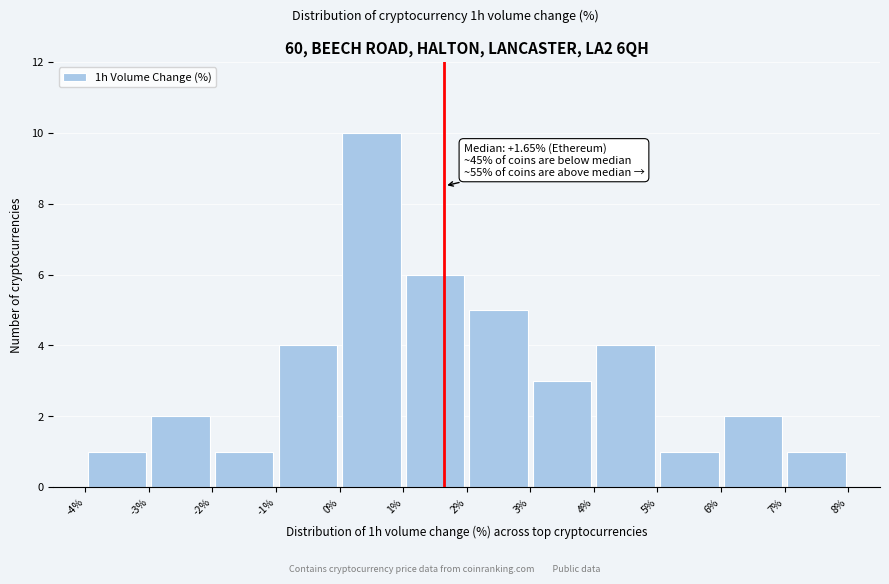

Which range on the x-axis has the tallest bar?

0% to 1%